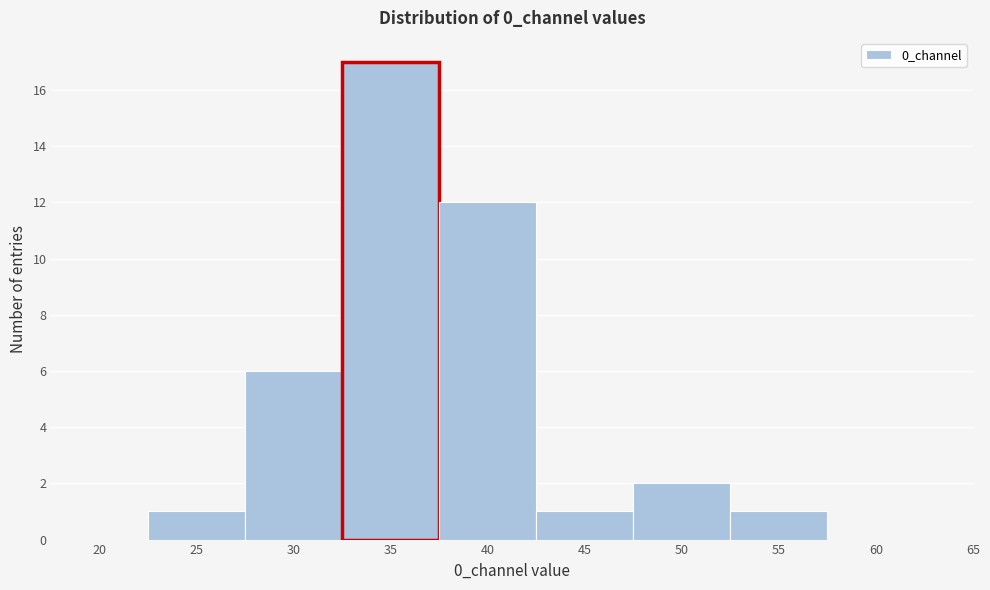

Reading left to right, what are all the values shown in this chart?

20=0	25=1	30=6	35=17	40=12	45=1	50=2	55=1	60=0	65=0